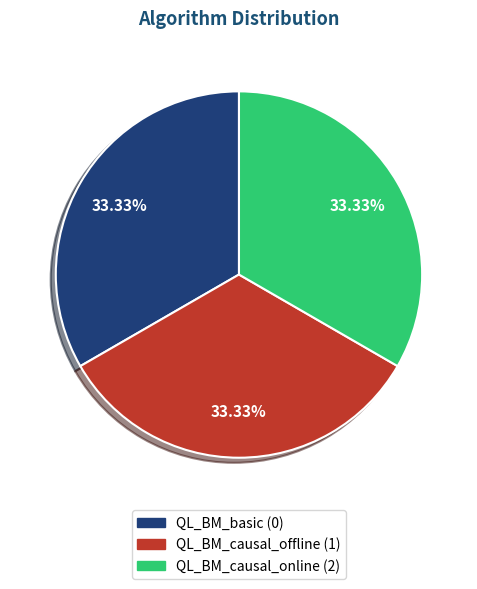

How many segments does this pie chart have?

3